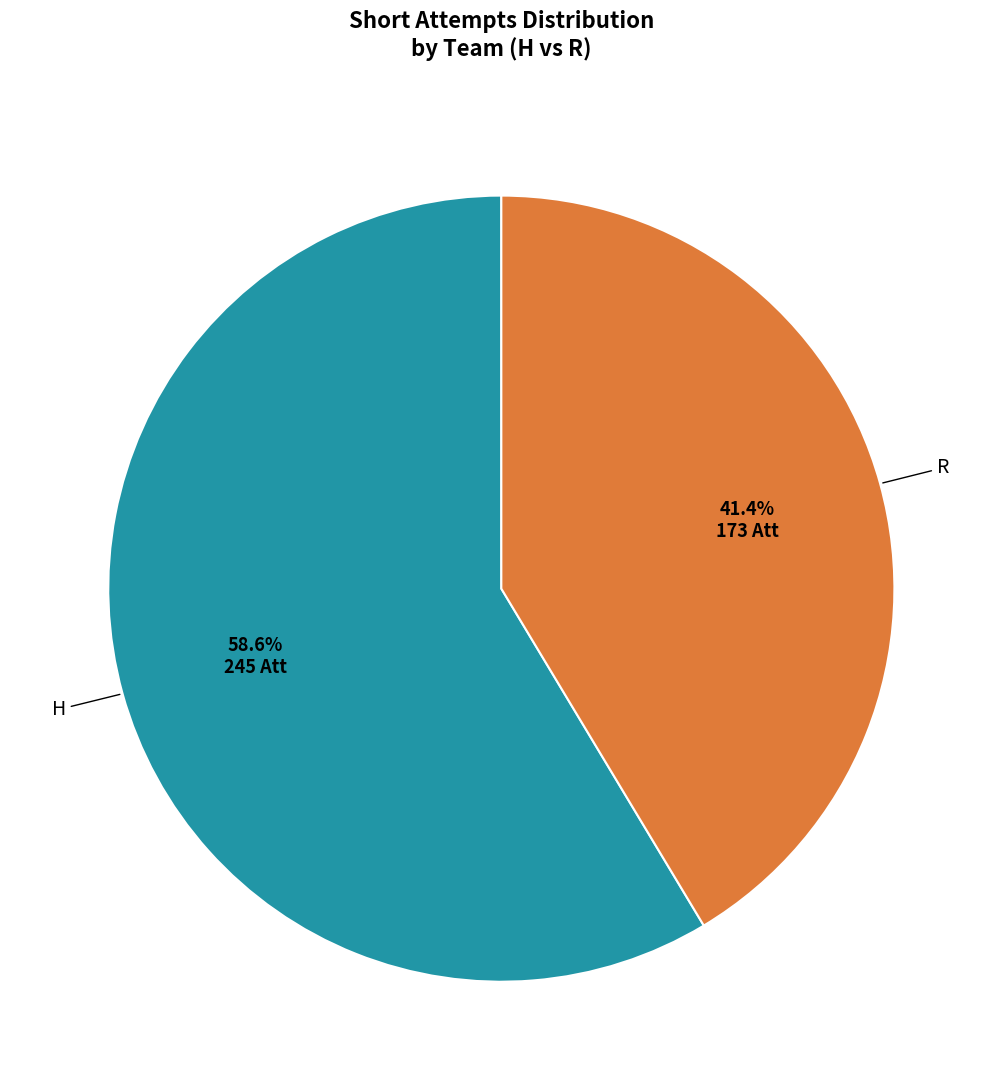

What is the ratio of the value at H to the value at R?

1.4